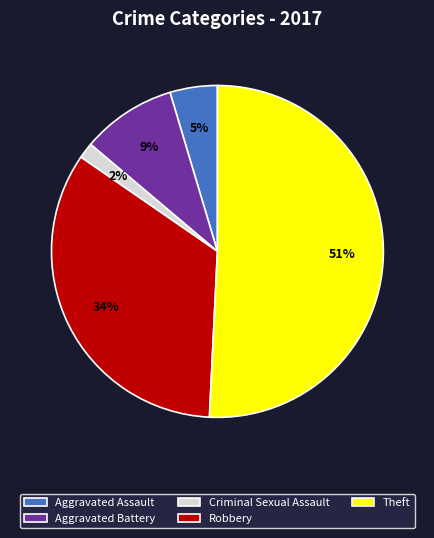

To the nearest percent, what is the average slice percentage?

20%